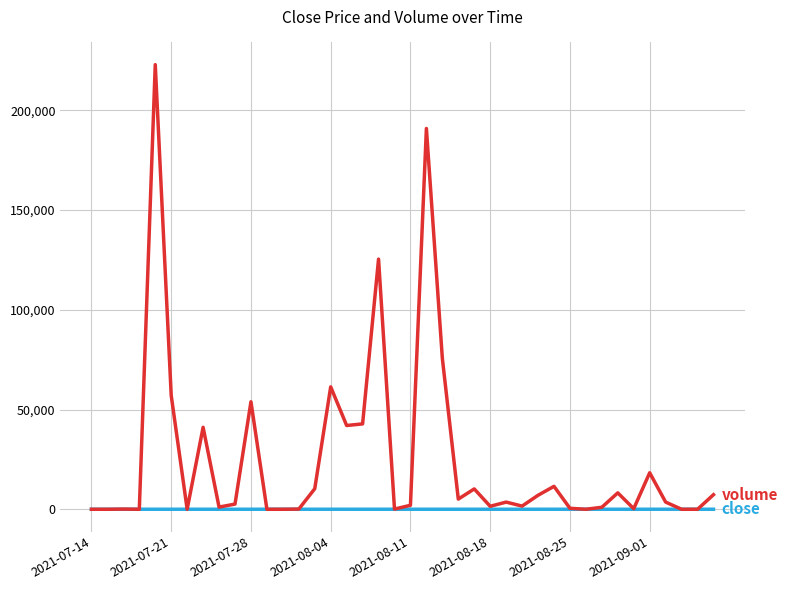

What is the greatest value displayed?

222900.0